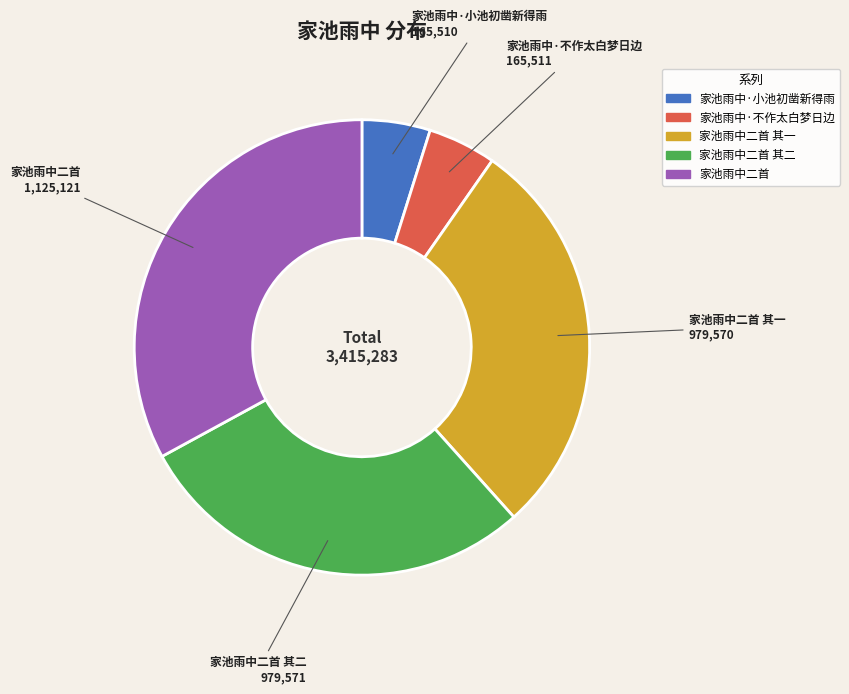

How many segments does this pie chart have?

5